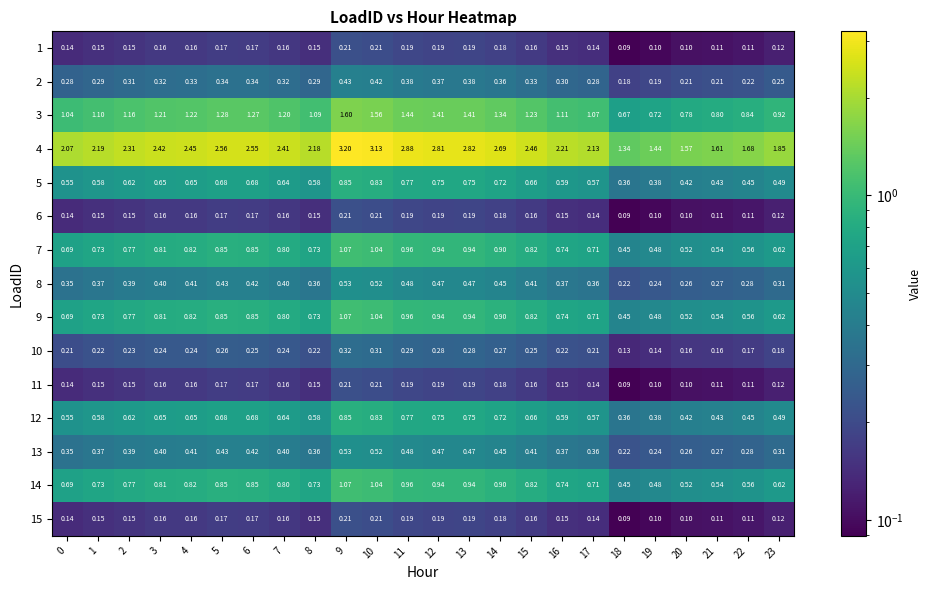

Reading left to right, transcribe all the data shown in this chart.

1: 0=0.1	1=0.1	2=0.1	3=0.2	4=0.2	5=0.2	6=0.2	7=0.2	8=0.1	9=0.2	10=0.2	11=0.2	12=0.2	13=0.2	14=0.2	15=0.2	16=0.1	17=0.1	18=0.1	19=0.1	20=0.1	21=0.1	22=0.1	23=0.1
2: 0=0.3	1=0.3	2=0.3	3=0.3	4=0.3	5=0.3	6=0.3	7=0.3	8=0.3	9=0.4	10=0.4	11=0.4	12=0.4	13=0.4	14=0.4	15=0.3	16=0.3	17=0.3	18=0.2	19=0.2	20=0.2	21=0.2	22=0.2	23=0.2
3: 0=1.0	1=1.1	2=1.2	3=1.2	4=1.2	5=1.3	6=1.3	7=1.2	8=1.1	9=1.6	10=1.6	11=1.4	12=1.4	13=1.4	14=1.3	15=1.2	16=1.1	17=1.1	18=0.7	19=0.7	20=0.8	21=0.8	22=0.8	23=0.9
4: 0=2.1	1=2.2	2=2.3	3=2.4	4=2.5	5=2.6	6=2.5	7=2.4	8=2.2	9=3.2	10=3.1	11=2.9	12=2.8	13=2.8	14=2.7	15=2.5	16=2.2	17=2.1	18=1.3	19=1.4	20=1.6	21=1.6	22=1.7	23=1.9
5: 0=0.6	1=0.6	2=0.6	3=0.7	4=0.7	5=0.7	6=0.7	7=0.6	8=0.6	9=0.8	10=0.8	11=0.8	12=0.8	13=0.8	14=0.7	15=0.7	16=0.6	17=0.6	18=0.4	19=0.4	20=0.4	21=0.4	22=0.5	23=0.5
6: 0=0.1	1=0.1	2=0.1	3=0.2	4=0.2	5=0.2	6=0.2	7=0.2	8=0.1	9=0.2	10=0.2	11=0.2	12=0.2	13=0.2	14=0.2	15=0.2	16=0.1	17=0.1	18=0.1	19=0.1	20=0.1	21=0.1	22=0.1	23=0.1
7: 0=0.7	1=0.7	2=0.8	3=0.8	4=0.8	5=0.8	6=0.8	7=0.8	8=0.7	9=1.1	10=1.0	11=1.0	12=0.9	13=0.9	14=0.9	15=0.8	16=0.7	17=0.7	18=0.5	19=0.5	20=0.5	21=0.5	22=0.6	23=0.6
8: 0=0.3	1=0.4	2=0.4	3=0.4	4=0.4	5=0.4	6=0.4	7=0.4	8=0.4	9=0.5	10=0.5	11=0.5	12=0.5	13=0.5	14=0.5	15=0.4	16=0.4	17=0.4	18=0.2	19=0.2	20=0.3	21=0.3	22=0.3	23=0.3
9: 0=0.7	1=0.7	2=0.8	3=0.8	4=0.8	5=0.8	6=0.8	7=0.8	8=0.7	9=1.1	10=1.0	11=1.0	12=0.9	13=0.9	14=0.9	15=0.8	16=0.7	17=0.7	18=0.5	19=0.5	20=0.5	21=0.5	22=0.6	23=0.6
10: 0=0.2	1=0.2	2=0.2	3=0.2	4=0.2	5=0.3	6=0.2	7=0.2	8=0.2	9=0.3	10=0.3	11=0.3	12=0.3	13=0.3	14=0.3	15=0.2	16=0.2	17=0.2	18=0.1	19=0.1	20=0.2	21=0.2	22=0.2	23=0.2
11: 0=0.1	1=0.1	2=0.1	3=0.2	4=0.2	5=0.2	6=0.2	7=0.2	8=0.1	9=0.2	10=0.2	11=0.2	12=0.2	13=0.2	14=0.2	15=0.2	16=0.1	17=0.1	18=0.1	19=0.1	20=0.1	21=0.1	22=0.1	23=0.1
12: 0=0.6	1=0.6	2=0.6	3=0.7	4=0.7	5=0.7	6=0.7	7=0.6	8=0.6	9=0.8	10=0.8	11=0.8	12=0.8	13=0.8	14=0.7	15=0.7	16=0.6	17=0.6	18=0.4	19=0.4	20=0.4	21=0.4	22=0.5	23=0.5
13: 0=0.3	1=0.4	2=0.4	3=0.4	4=0.4	5=0.4	6=0.4	7=0.4	8=0.4	9=0.5	10=0.5	11=0.5	12=0.5	13=0.5	14=0.5	15=0.4	16=0.4	17=0.4	18=0.2	19=0.2	20=0.3	21=0.3	22=0.3	23=0.3
14: 0=0.7	1=0.7	2=0.8	3=0.8	4=0.8	5=0.8	6=0.8	7=0.8	8=0.7	9=1.1	10=1.0	11=1.0	12=0.9	13=0.9	14=0.9	15=0.8	16=0.7	17=0.7	18=0.5	19=0.5	20=0.5	21=0.5	22=0.6	23=0.6
15: 0=0.1	1=0.1	2=0.1	3=0.2	4=0.2	5=0.2	6=0.2	7=0.2	8=0.1	9=0.2	10=0.2	11=0.2	12=0.2	13=0.2	14=0.2	15=0.2	16=0.1	17=0.1	18=0.1	19=0.1	20=0.1	21=0.1	22=0.1	23=0.1